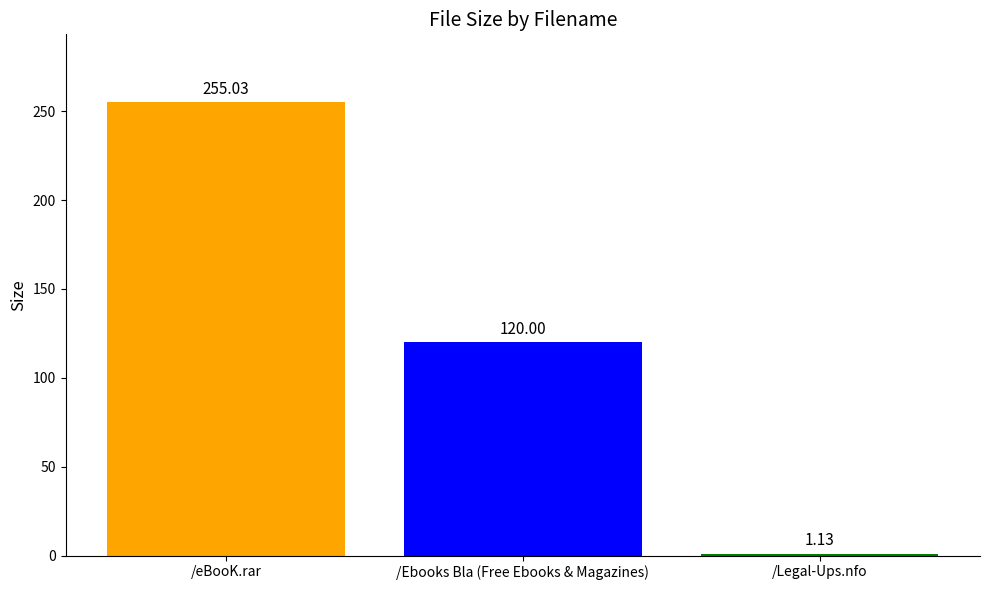

Rank the categories by value from highest to lowest.

/eBooK.rar, /Ebooks Bla (Free Ebooks & Magazines), /Legal-Ups.nfo